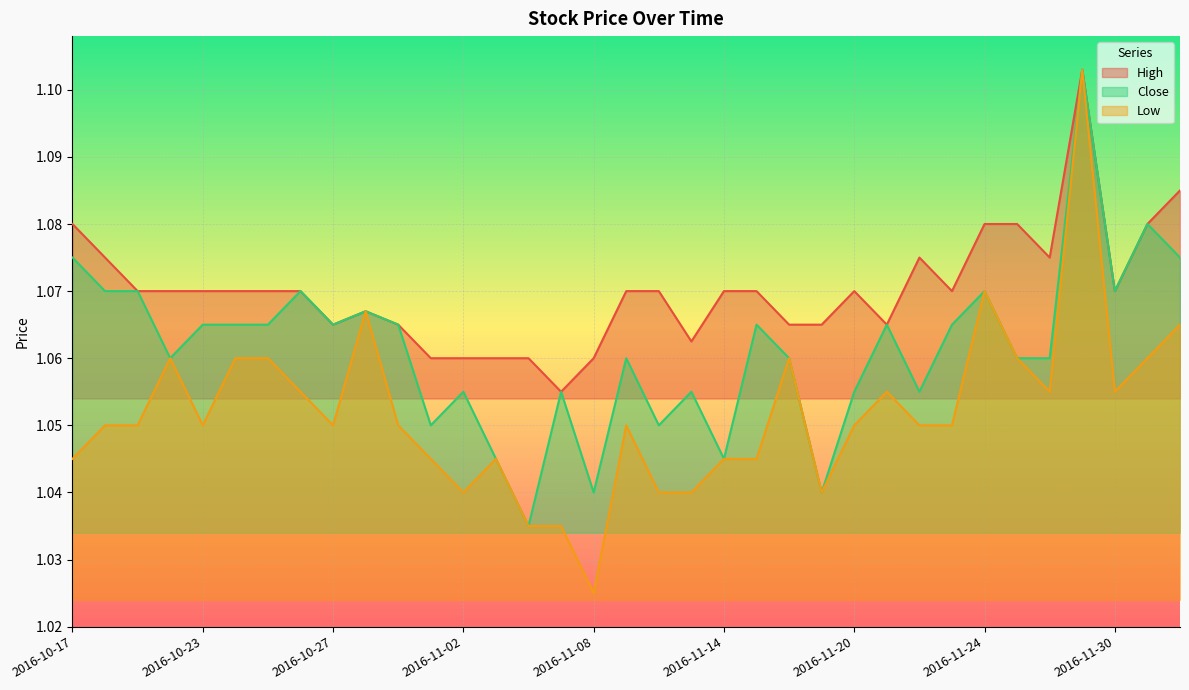

True or false: High has a value of 1.6 at 2016-12-04.

False